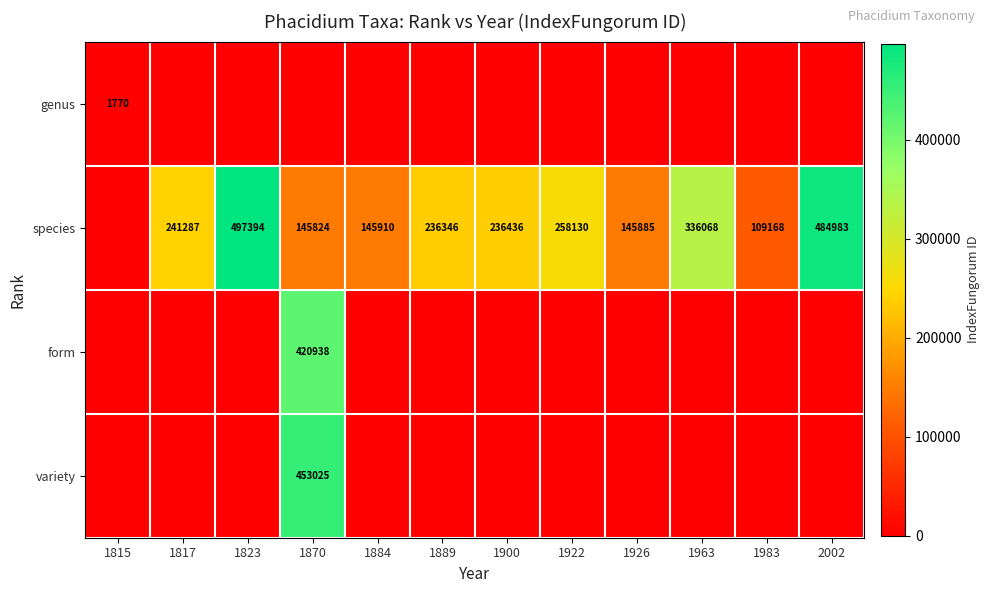

Between 2002 and 1817, which is larger?

2002